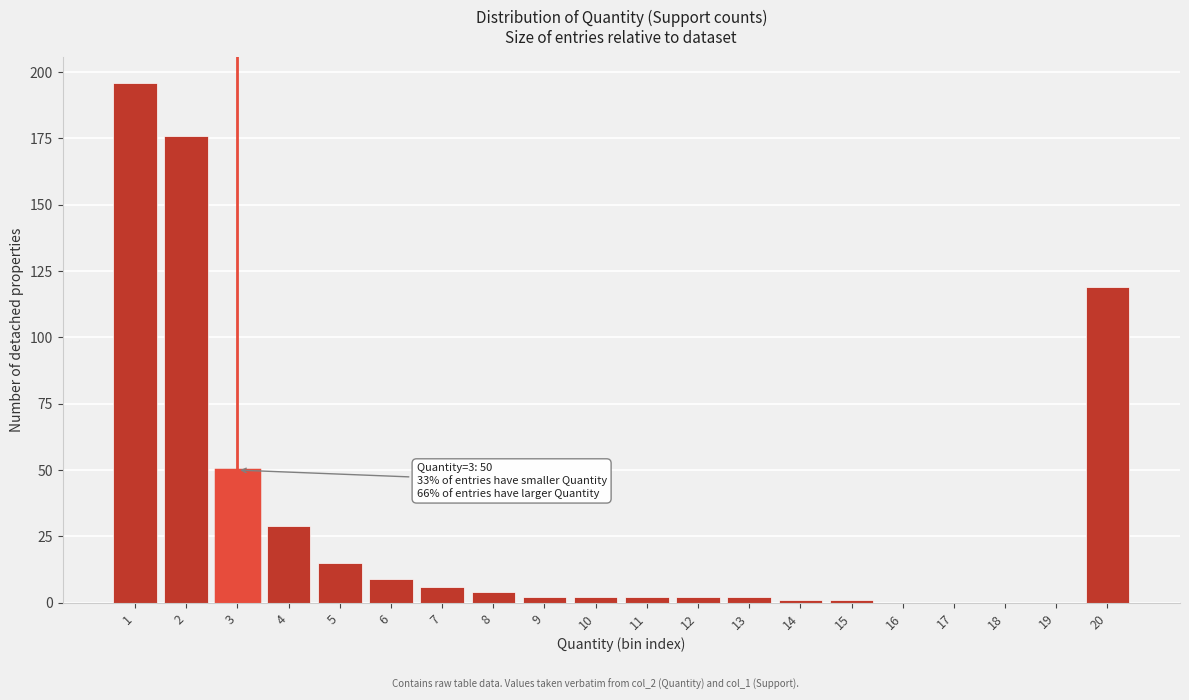

Reading left to right, what are all the values shown in this chart?

1=196	2=176	3=50	4=29	5=15	6=9	7=6	8=4	9=2	10=2	11=2	12=2	13=2	14=1	15=1	16=0	17=0	18=0	19=0	20=119